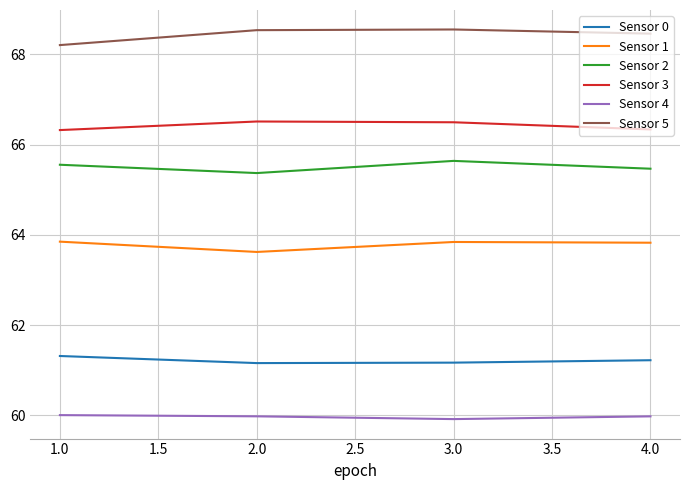

Rank the series at 2.0 from lowest to highest value.

Sensor 4, Sensor 0, Sensor 1, Sensor 2, Sensor 3, Sensor 5